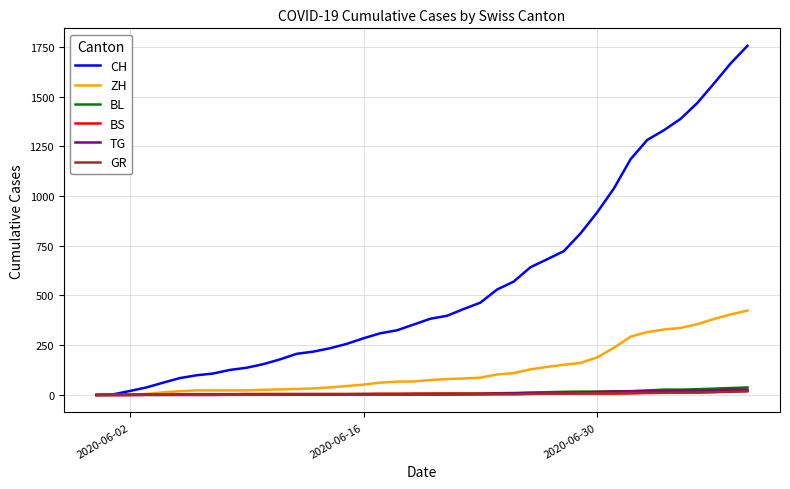

Which series has the largest total across all categories?

CH